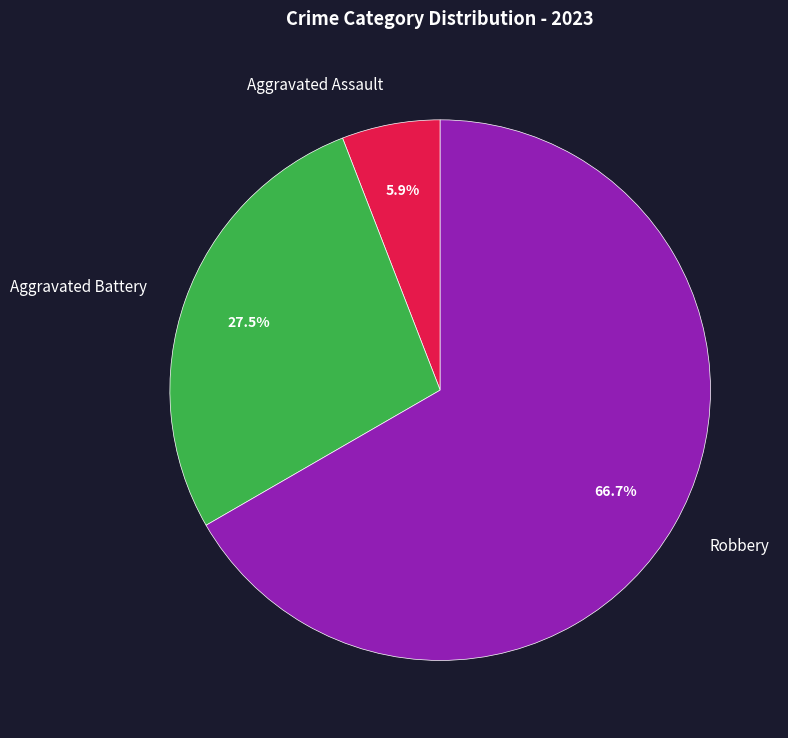

Does Robbery represent more than half of the total?

Yes